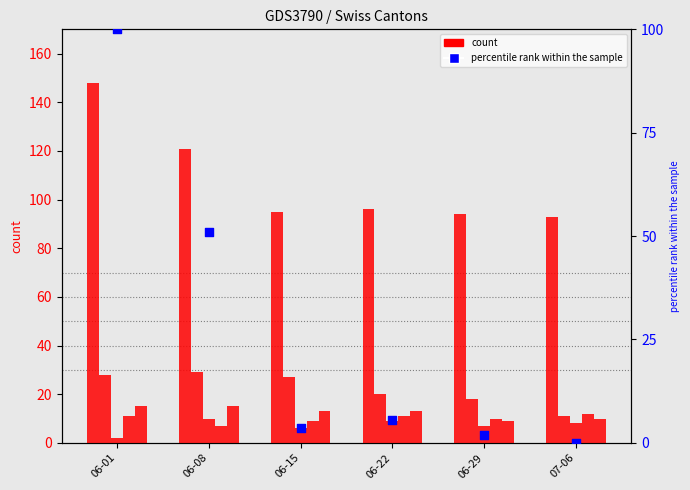

At which category is the sum across all series the highest?

06-01